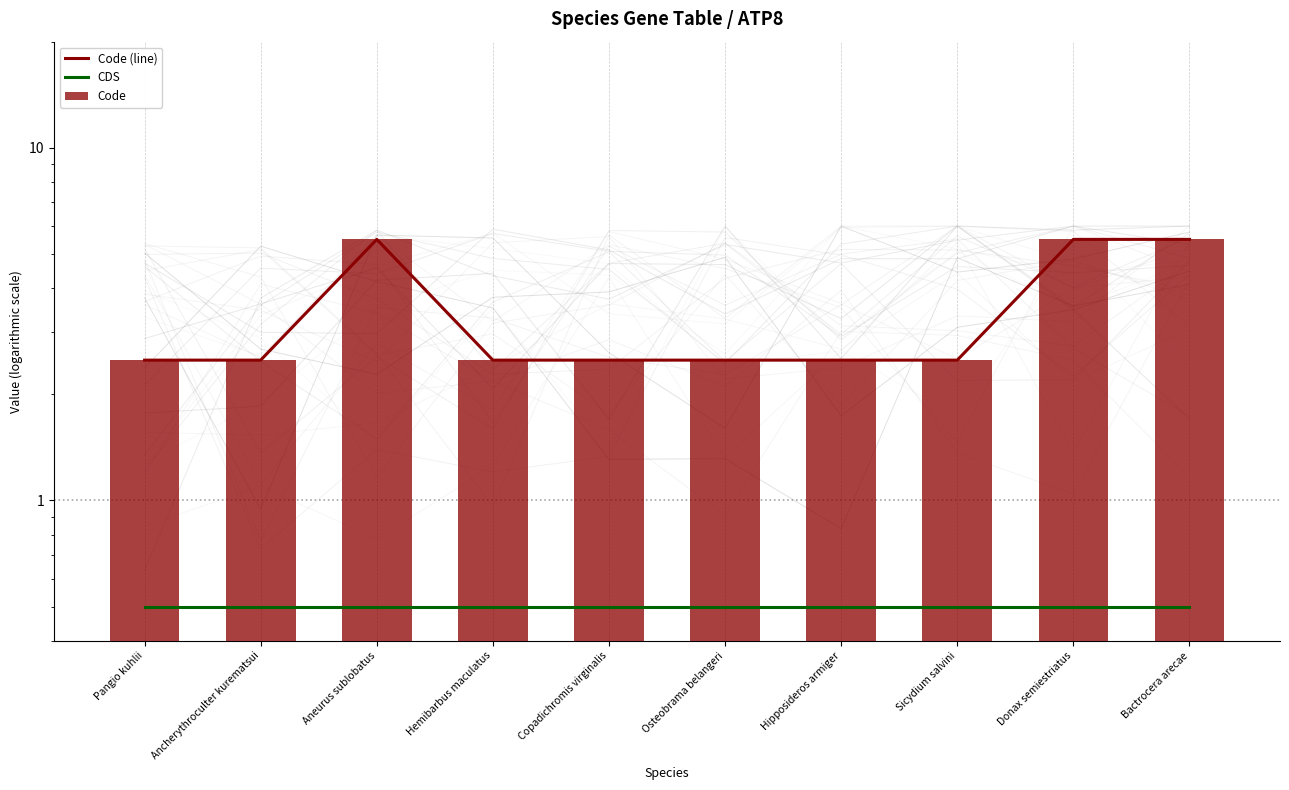

List the labels in order of CDS value, largest first.

Pangio kuhlii, Ancherythroculter kurematsui, Aneurus sublobatus, Hemibarbus maculatus, Copadichromis virginalis, Osteobrama belangeri, Hipposideros armiger, Sicydium salvini, Donax semiestriatus, Bactrocera arecae